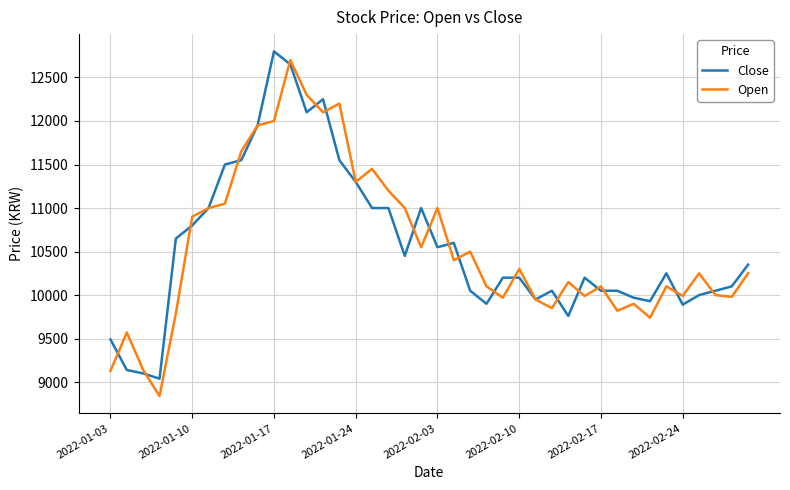

What is the minimum value shown in the chart?

8840